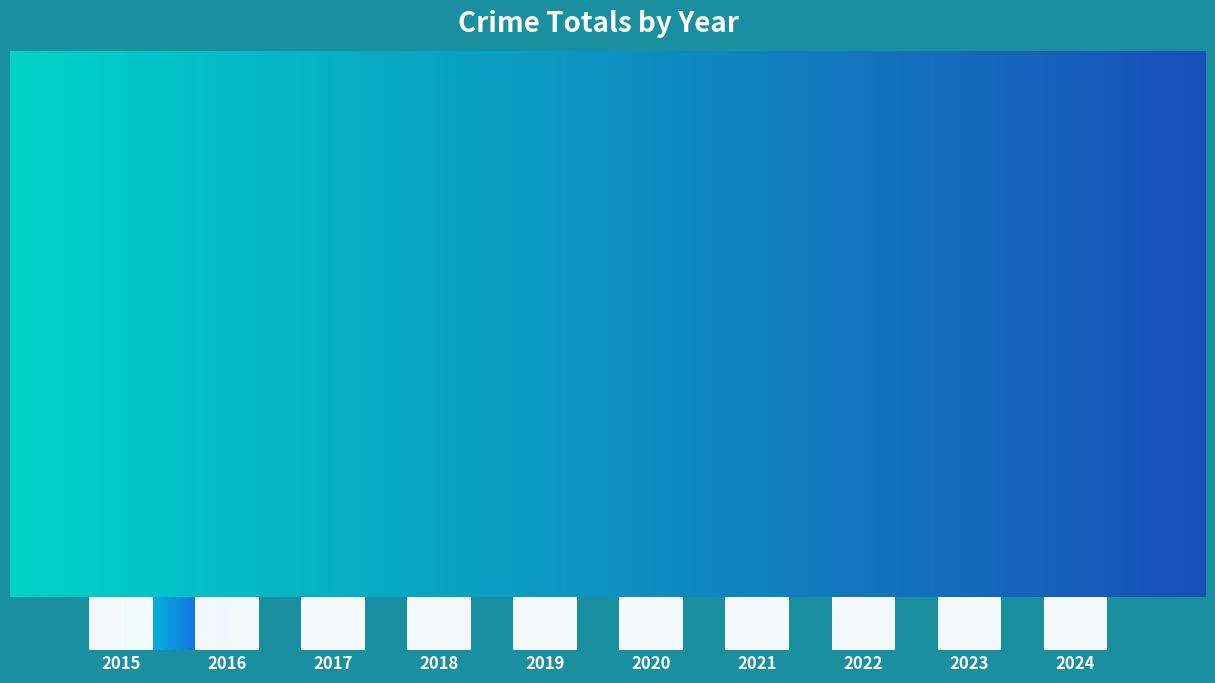

Between 2016 and 2023, which is larger?

2023